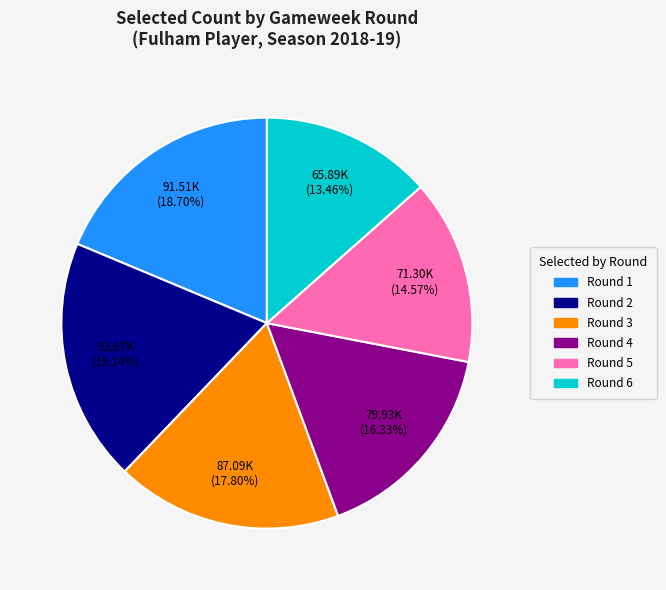

Which slice is the smallest?

Round 6